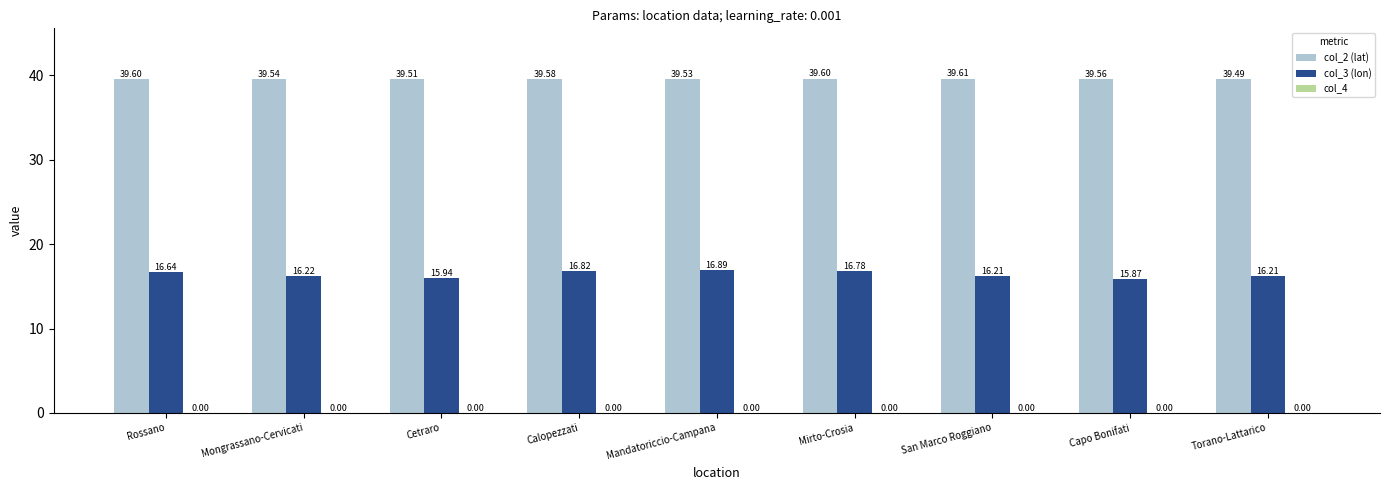

At which category is the sum across all series the highest?

Mandatoriccio-Campana